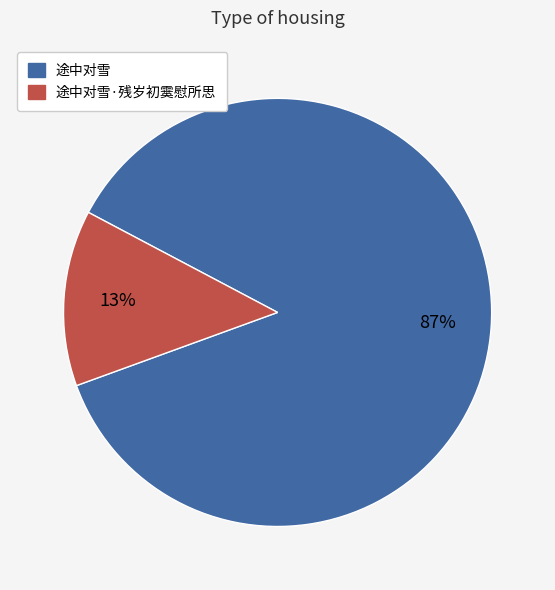

Is it true that 途中对雪 is 77% of the pie?

False